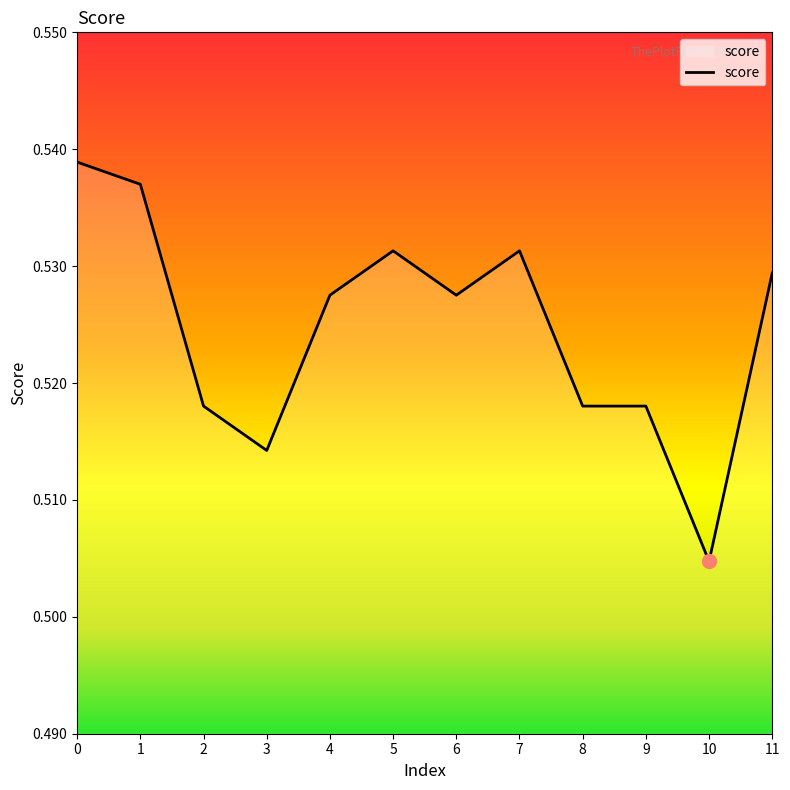

Which category has the lowest value across all series?

10